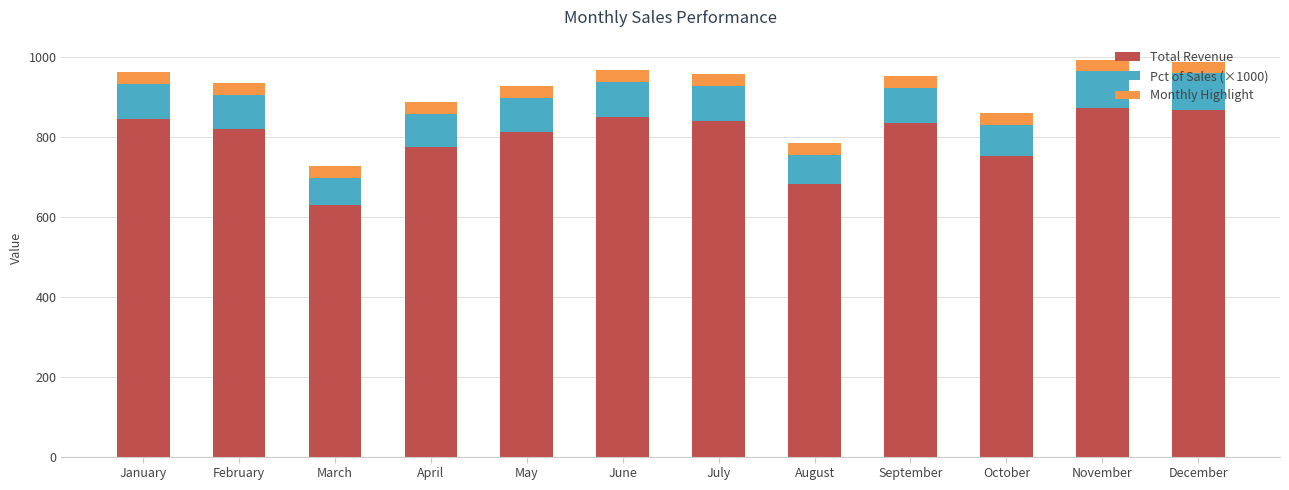

What is the total value across all series at December?

989.6